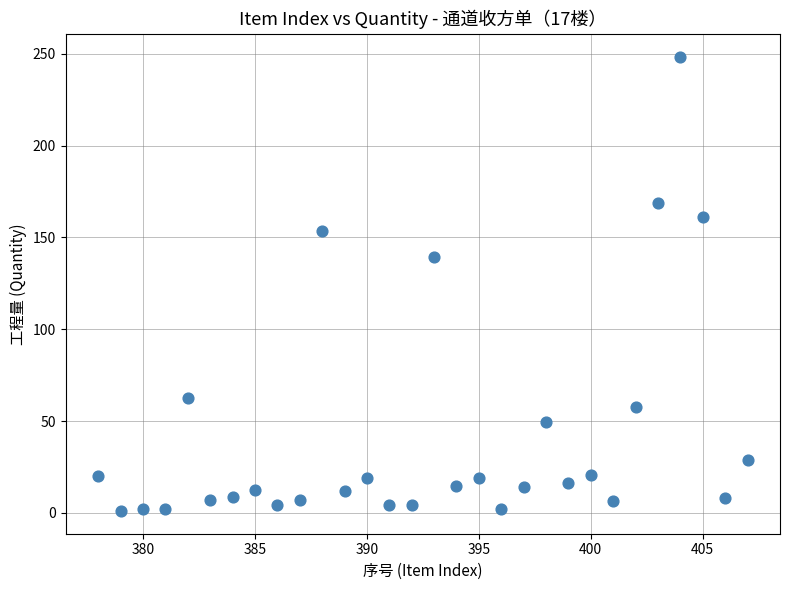

What is the range of X values (max minus min)?

29.0